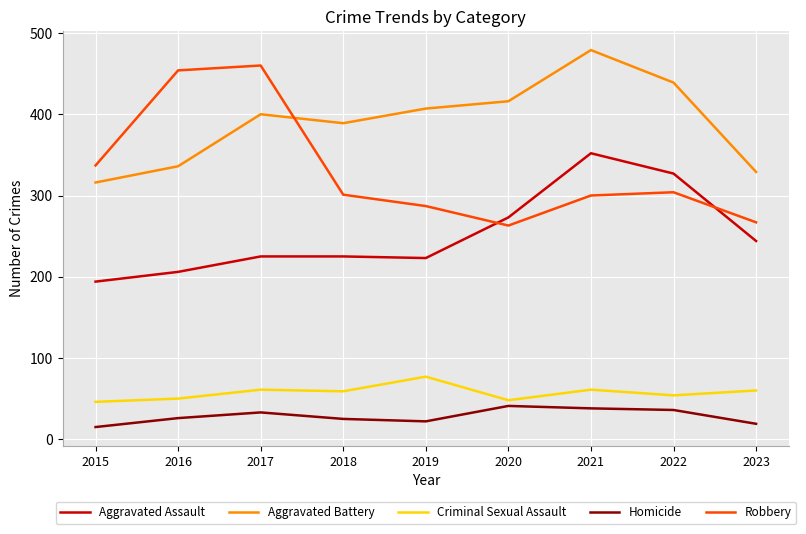

What is the difference between the Aggravated Assault values at 2019 and 2023?

21